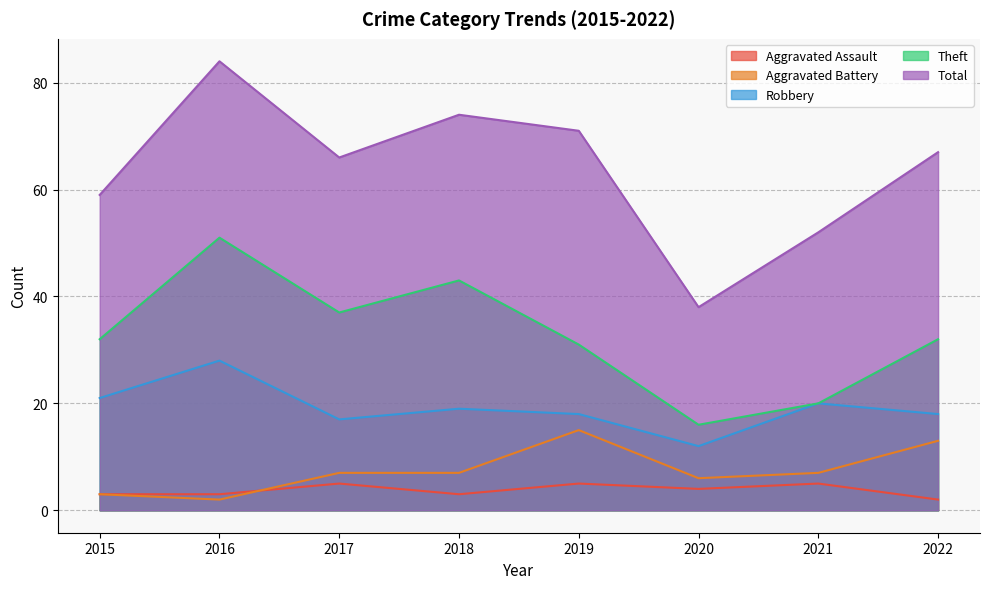

Where does the Robbery series first go above 19?

2015